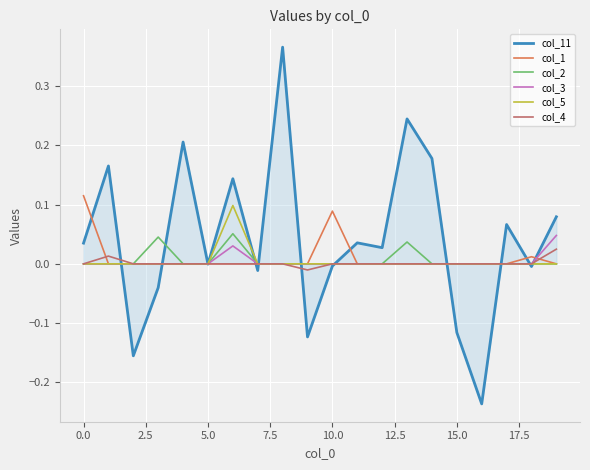

Does the chart have visible grid lines?

Yes